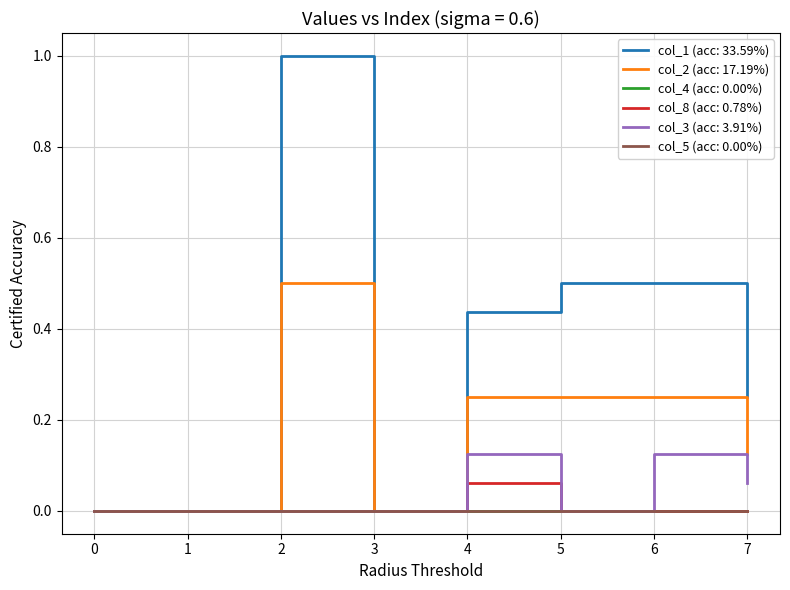

Does the chart have visible grid lines?

Yes